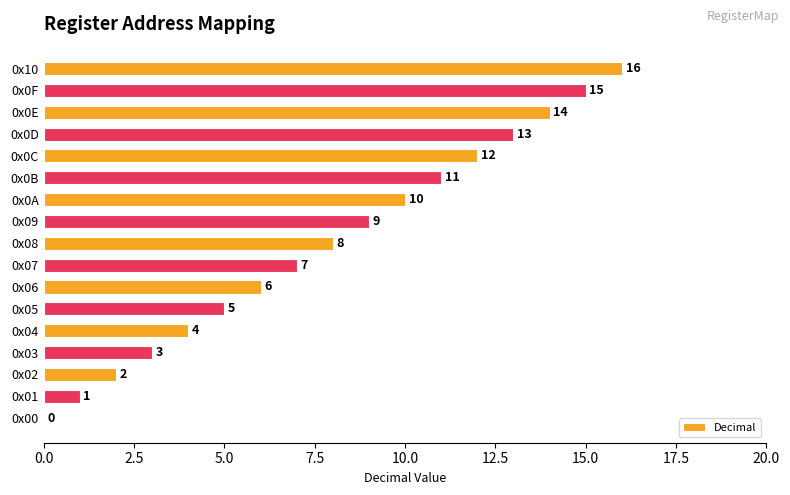

What is the change in value from 0x0B to 0x10?

+5